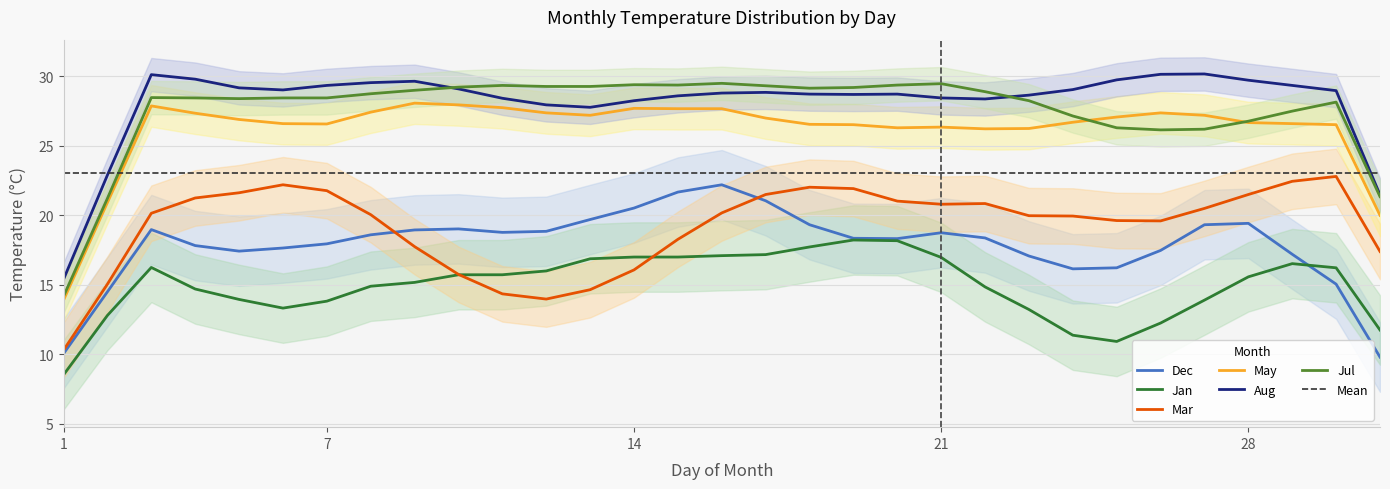

What is the lowest value of the May series?

13.9